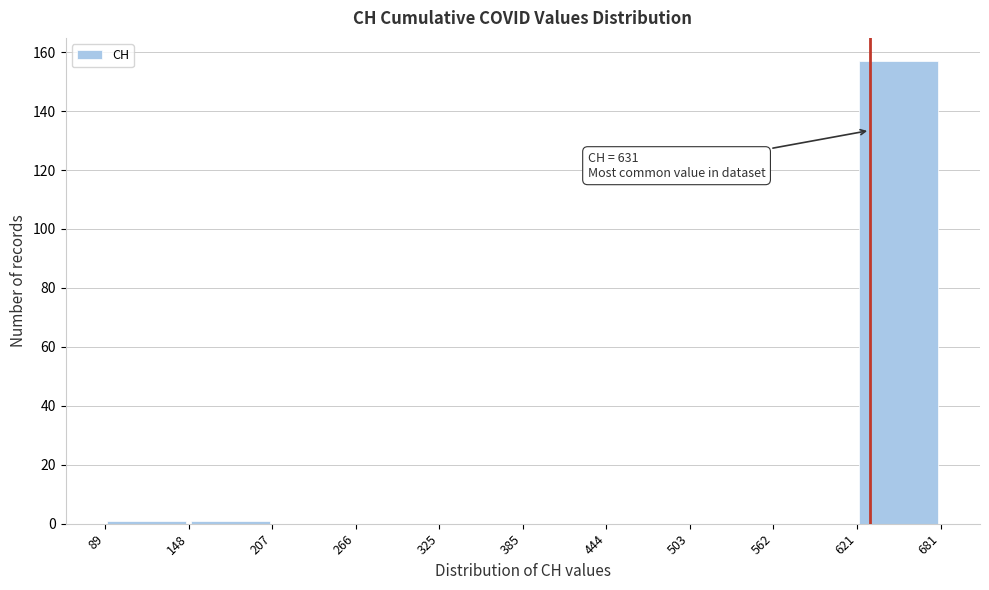

Which range on the x-axis has the tallest bar?

621 to 681